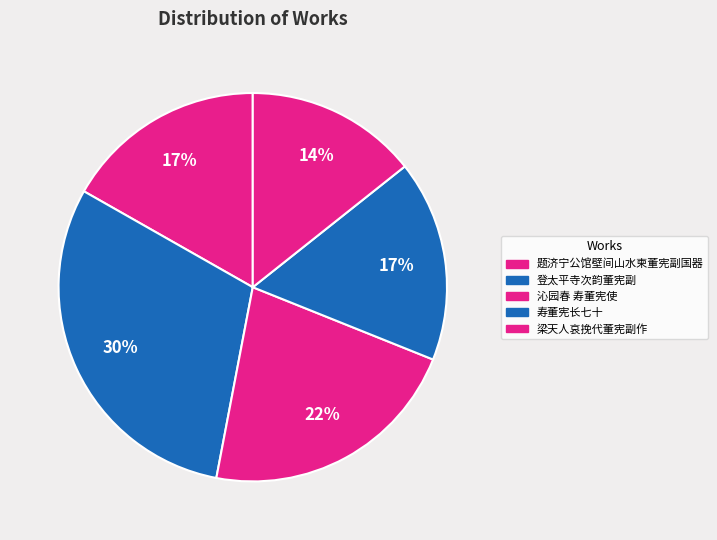

Which slice is the smallest?

梁天人哀挽代董宪副作